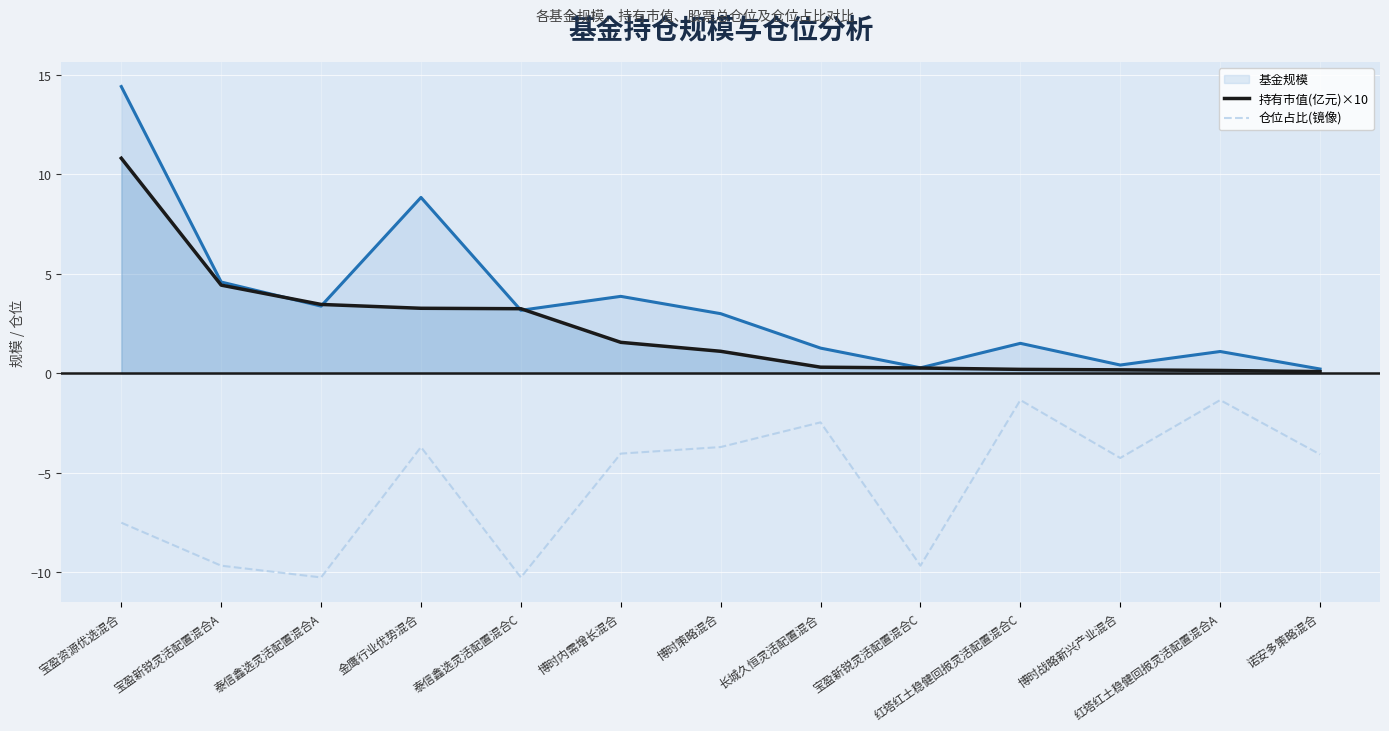

What is the value of the 仓位占比(镜像) point at the 2nd from the left?

-9.7